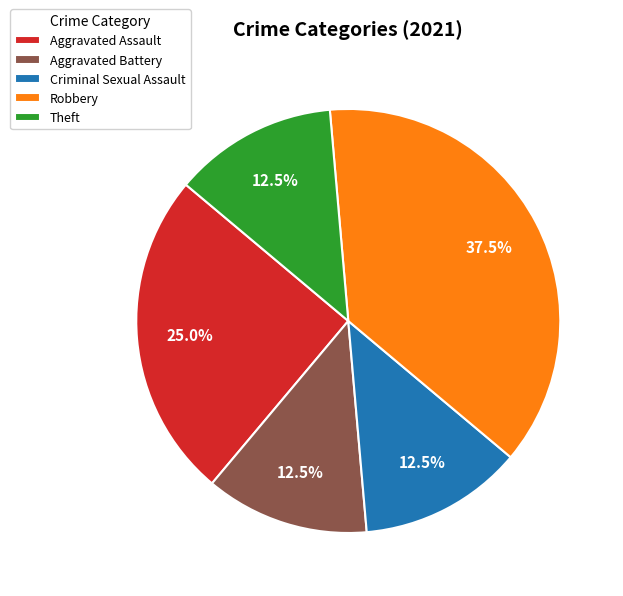

Is there any slice that represents more than half of the pie?

No